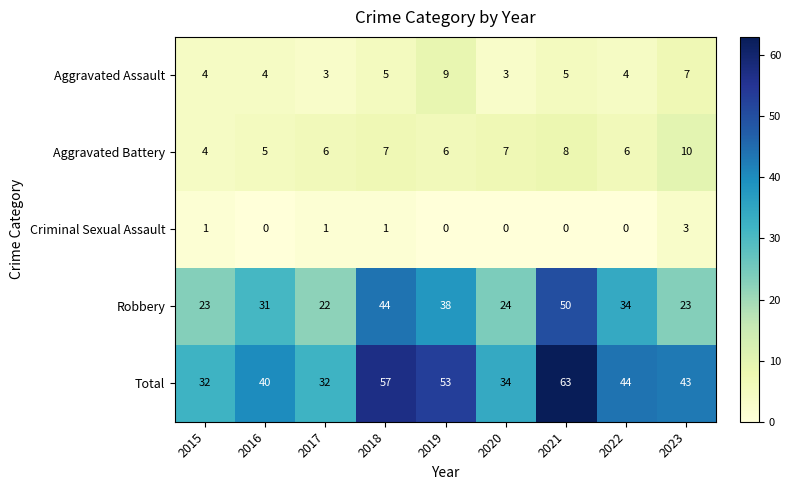

How many categories are shown in the chart?

9